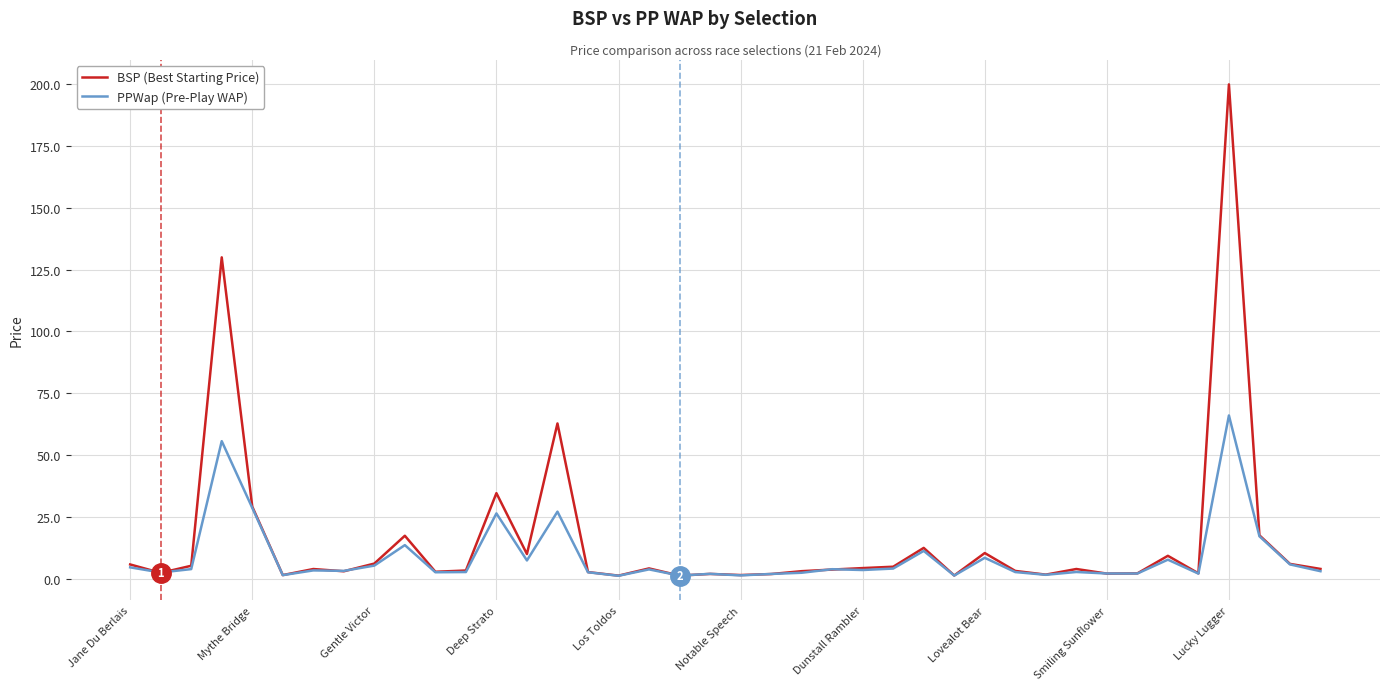

Which series has the widest spread of values?

BSP (Best Starting Price)